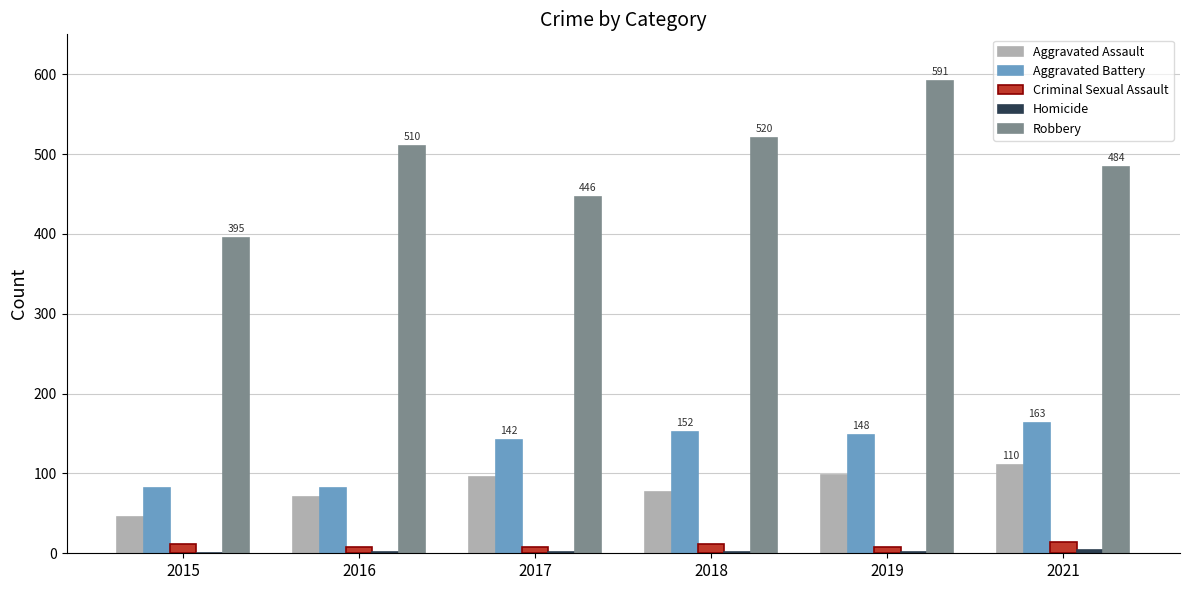

True or false: Aggravated Assault has a value of 110 at 2021.

True